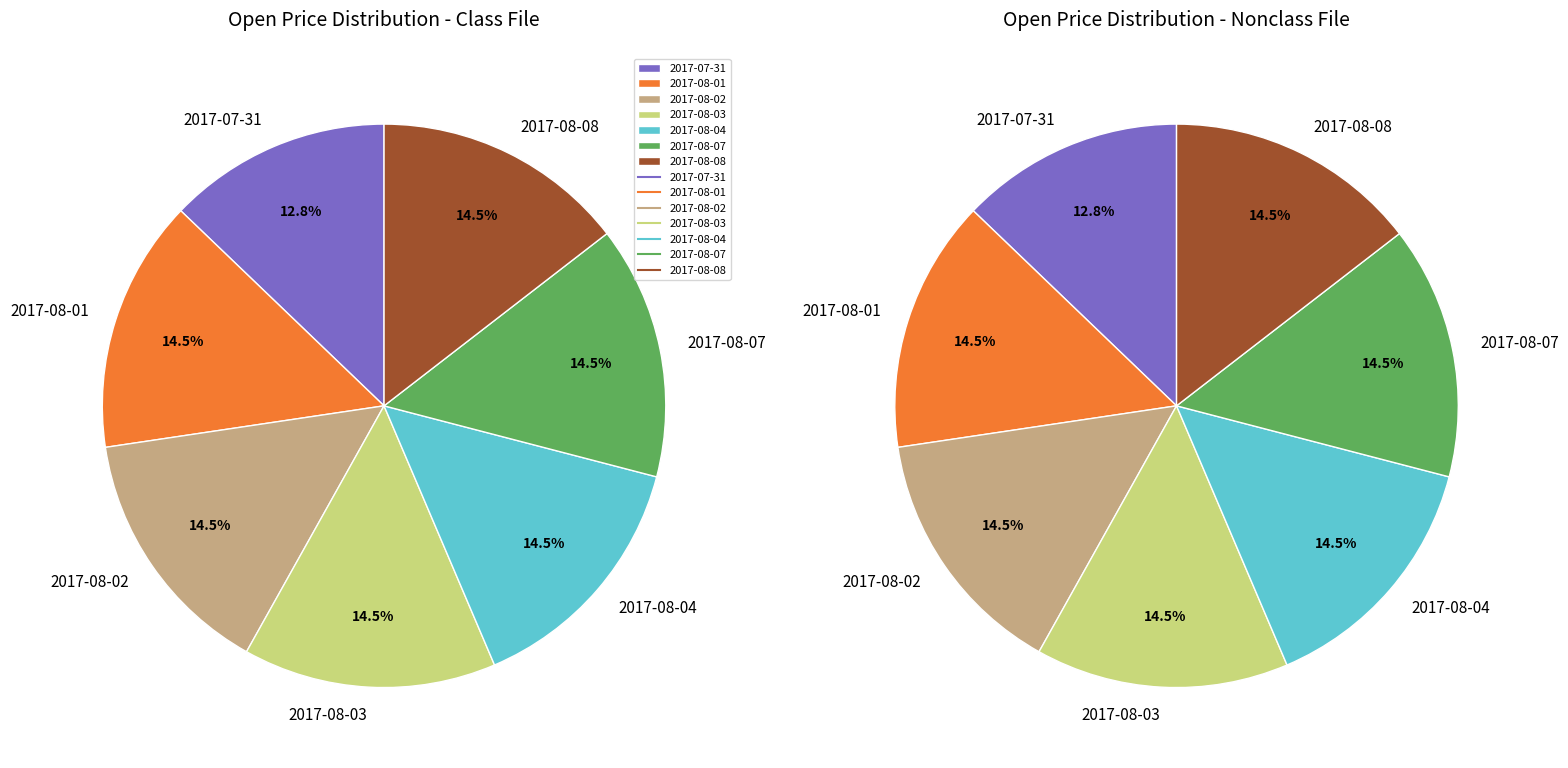

What percentage is NOT represented by 2017-07-31?

87.2%